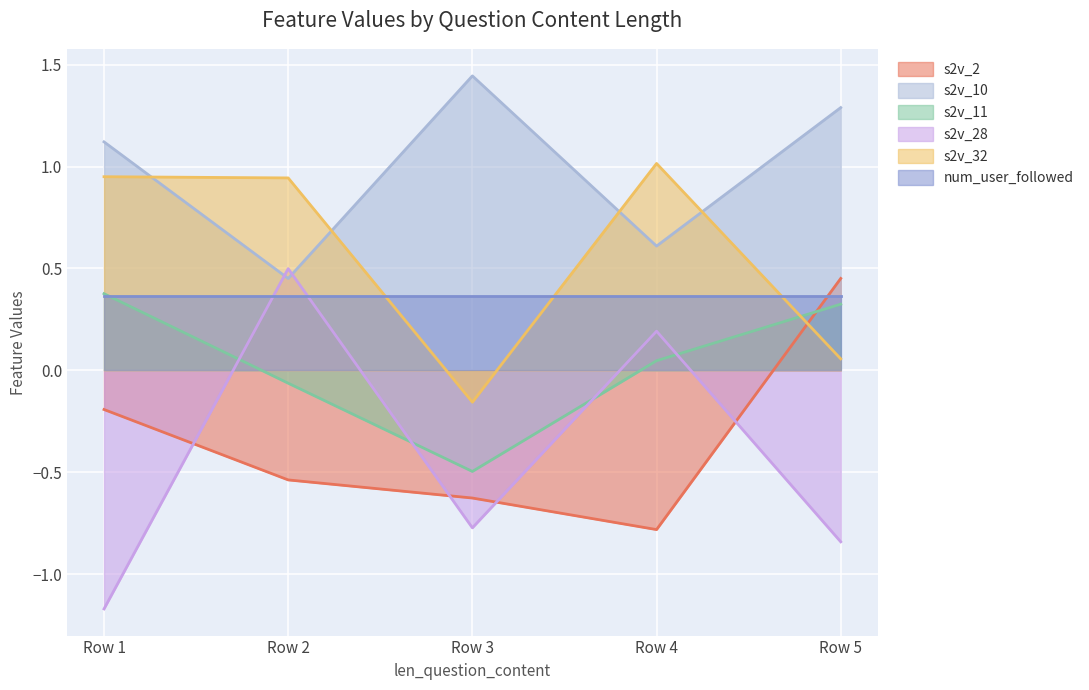

True or false: s2v_2 and s2v_10 cross at least once.

False